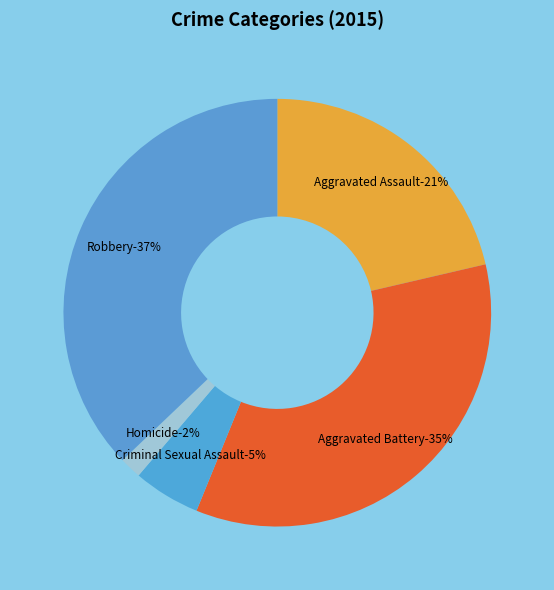

What percentage is the Aggravated Battery slice, to the nearest percent?

35%